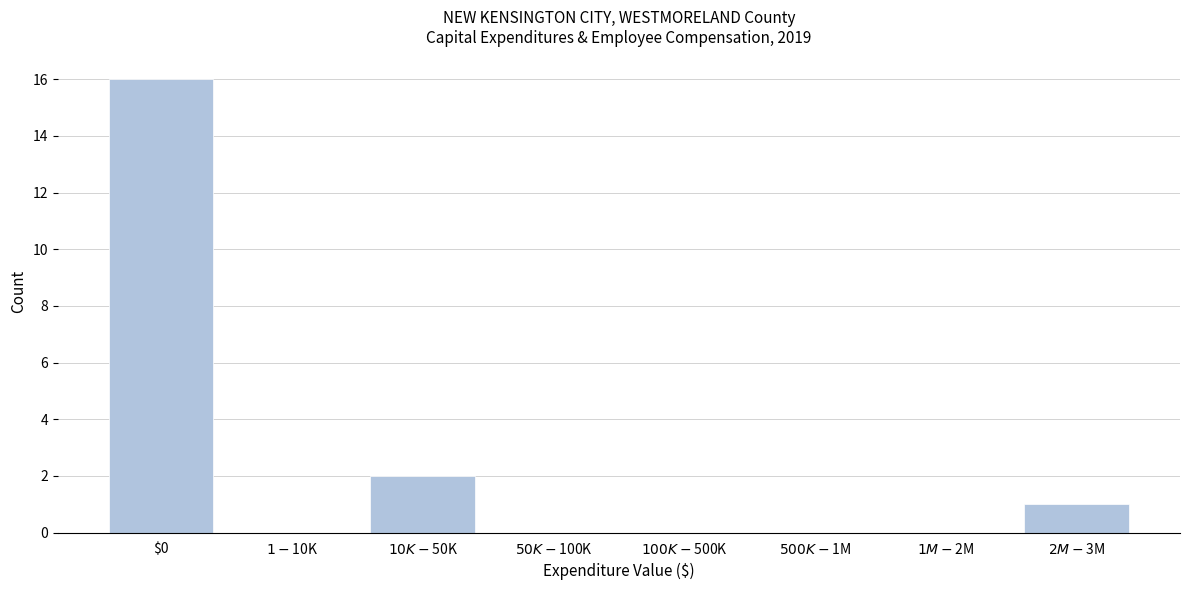

True or false: the data shows 16 at $0.

True